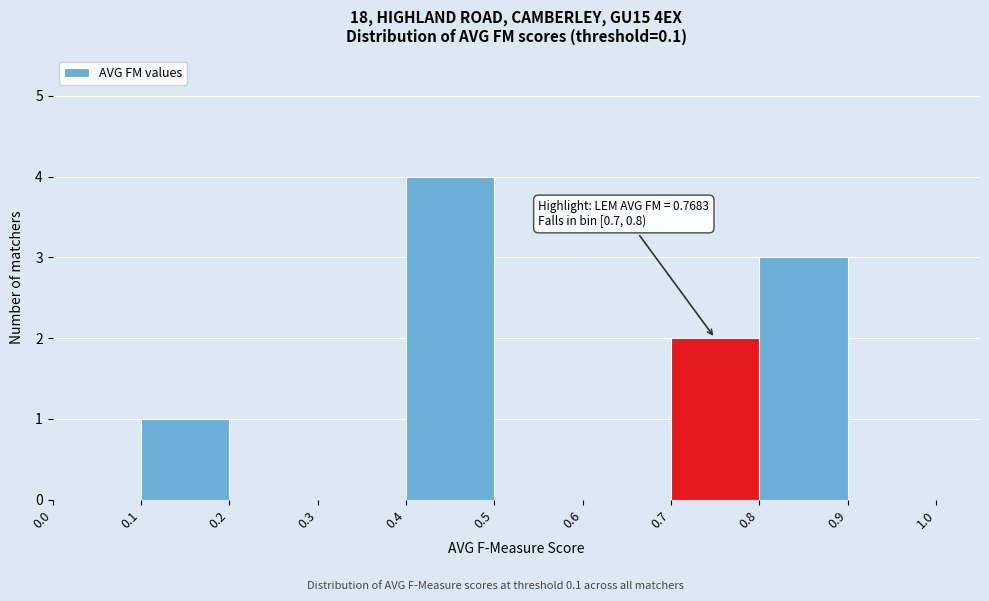

Which range on the x-axis has the tallest bar?

0.4 to 0.5